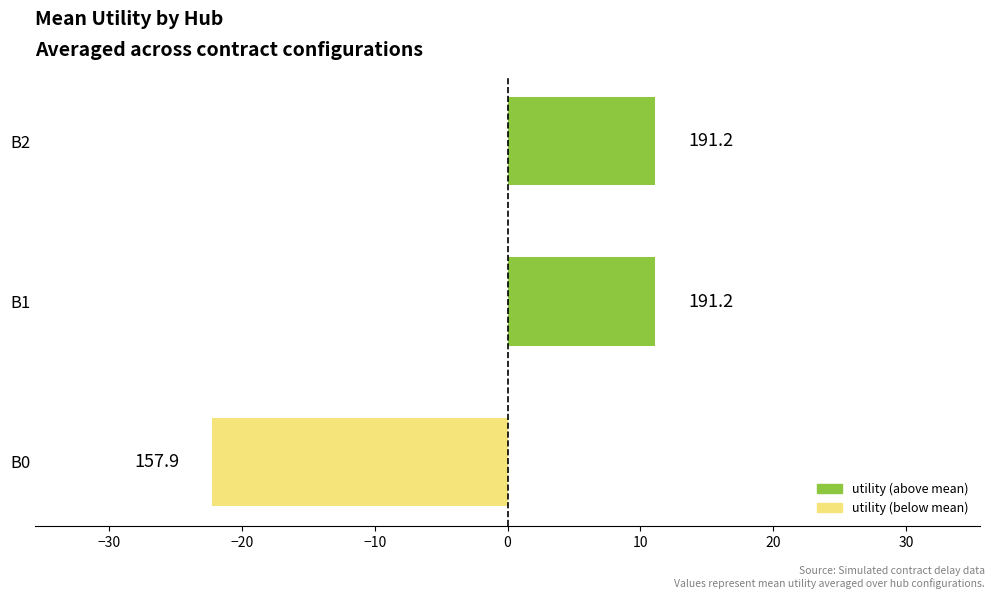

How many bars are there in total?

3